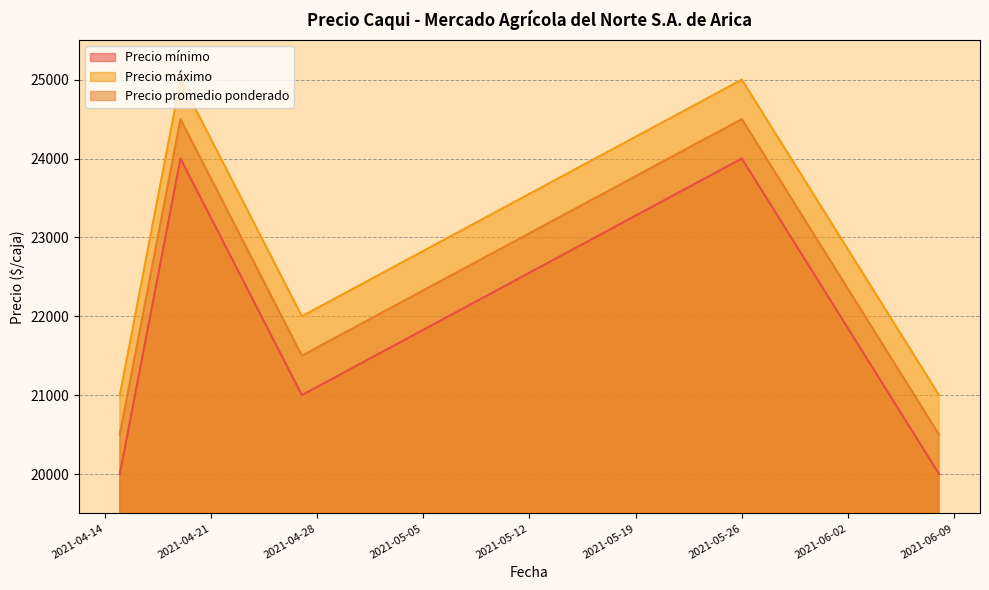

How many interior local peaks does the Precio mínimo series have?

2